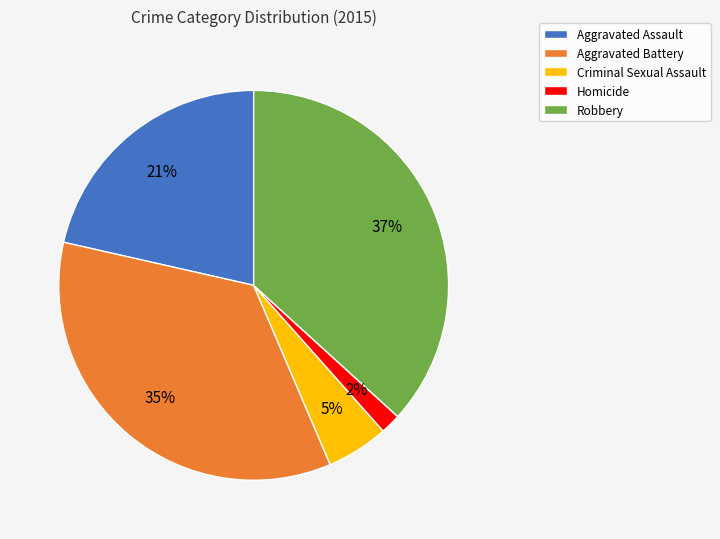

Between Homicide and Robbery, which is larger?

Robbery